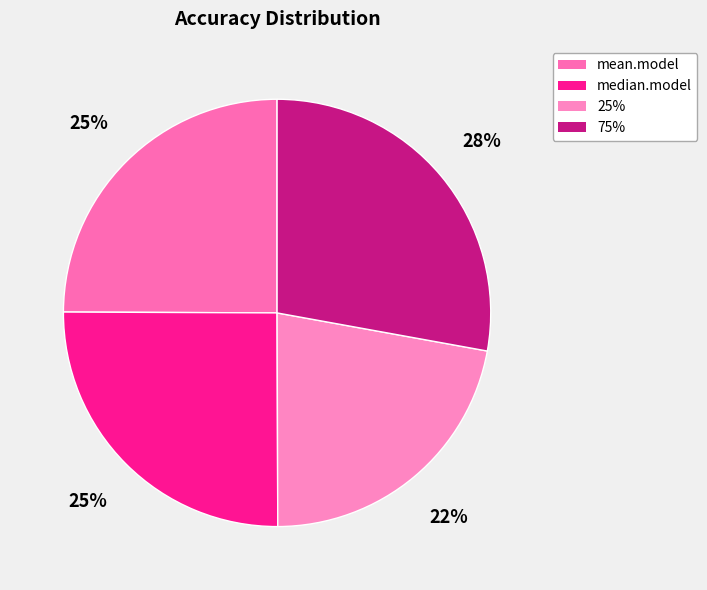

What is the change in value from median.model to 75%?

+0.1